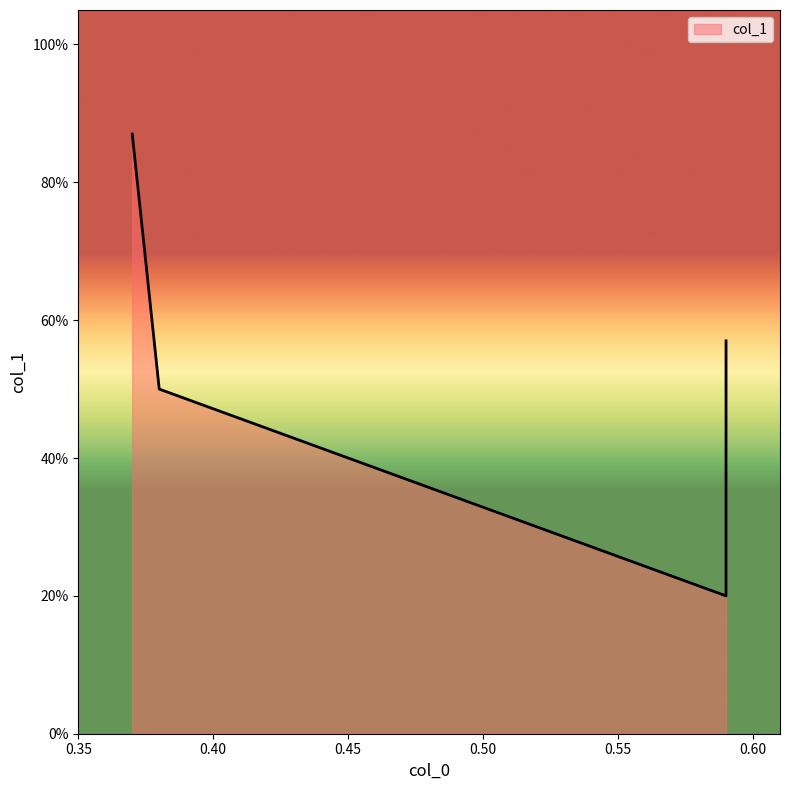

How many interior local valleys (lower than both neighbors) does the data have?

1